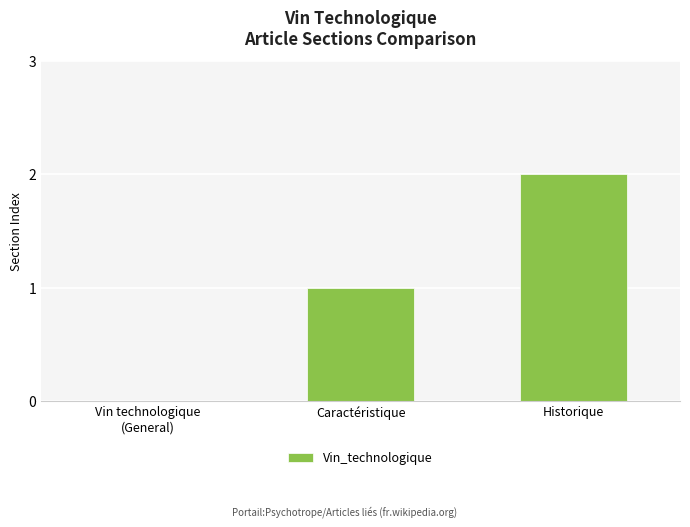

True or false: the data shows 0 at Vin technologique
(General).

True